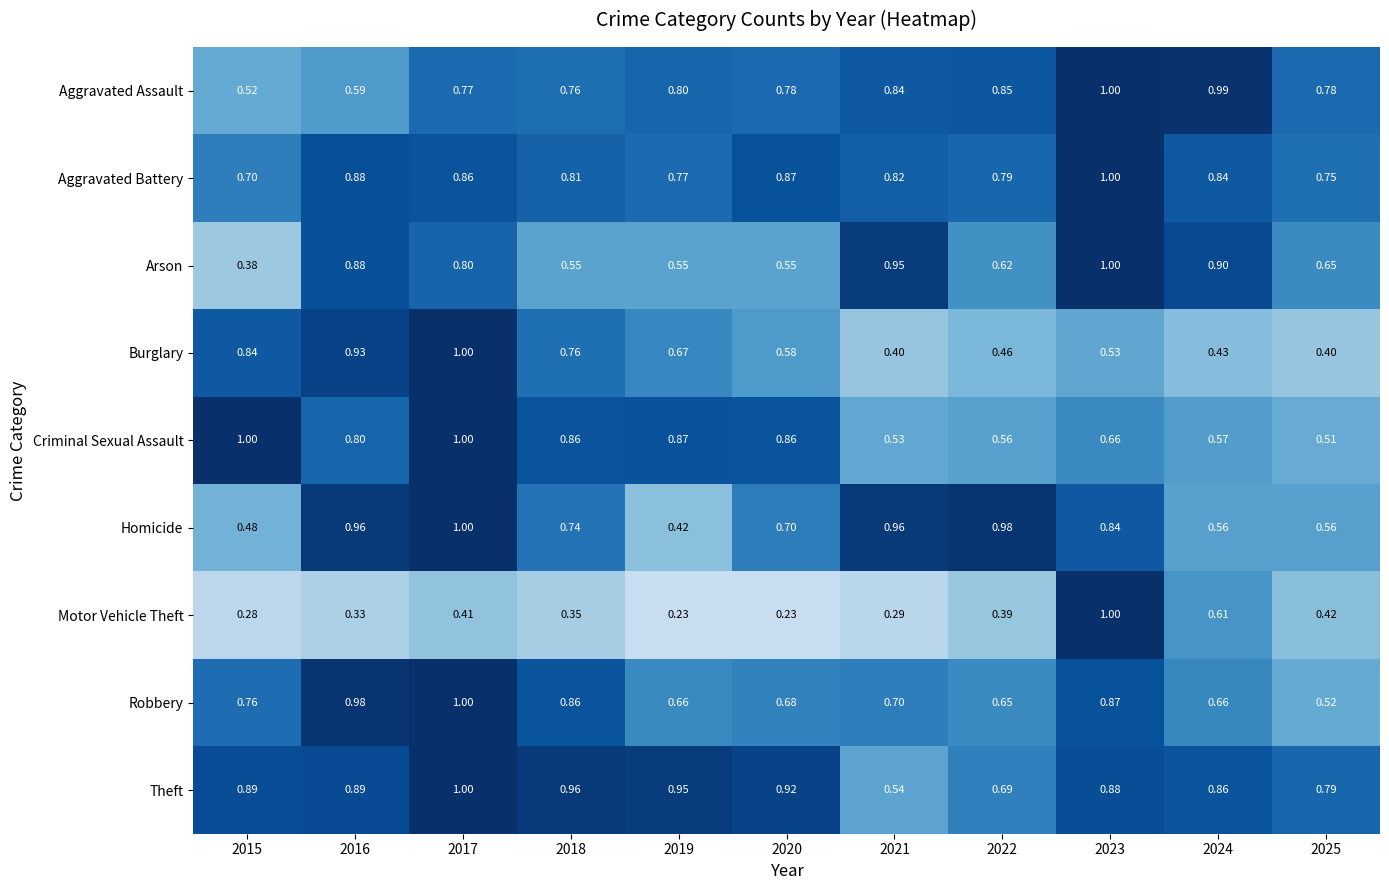

Rank the series at 2020 from highest to lowest value.

Theft, Aggravated Battery, Criminal Sexual Assault, Aggravated Assault, Homicide, Robbery, Burglary, Arson, Motor Vehicle Theft